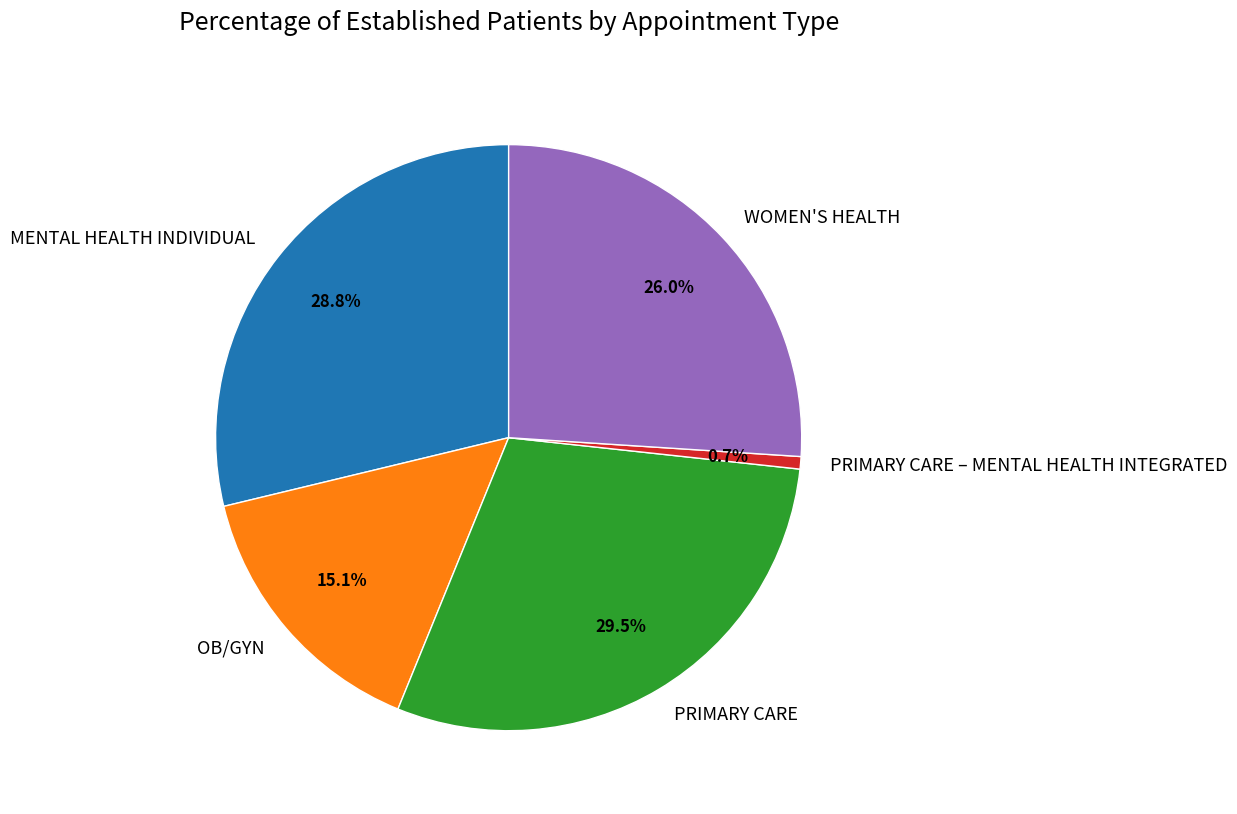

Which slice is the smallest?

PRIMARY CARE – MENTAL HEALTH INTEGRATED